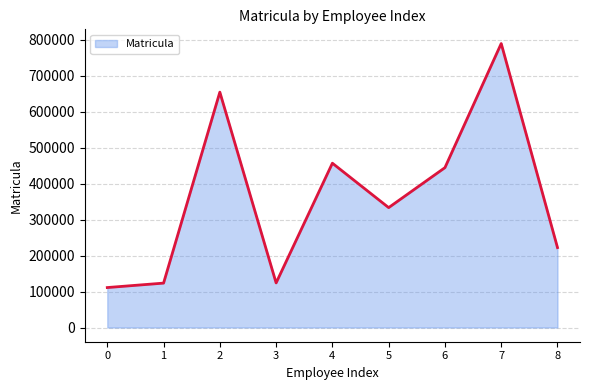

What is the difference between the values at 0 and 8?

111111